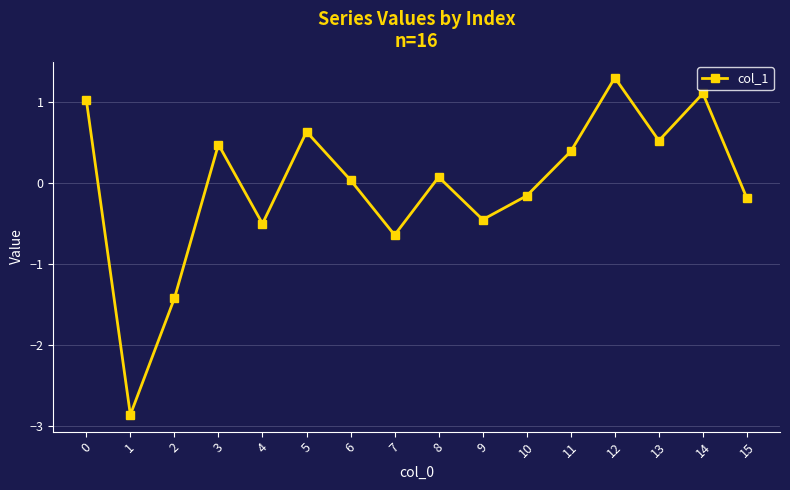

What is the value of the 14th point from the left?

0.5